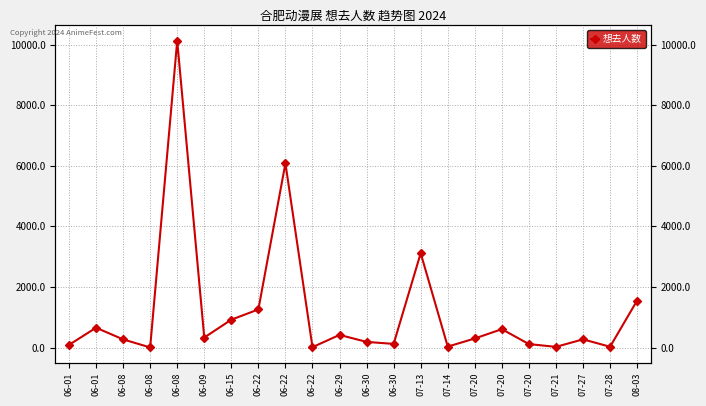

At which label is the value closest to 5064?

06-22